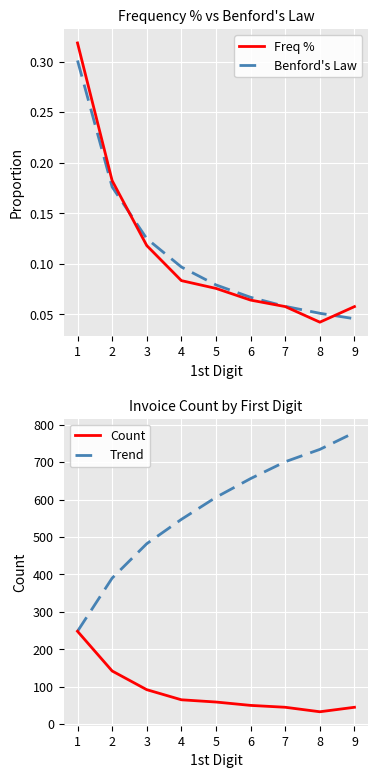

True or false: Benford's Law has a value of 0.1 at 4.

True